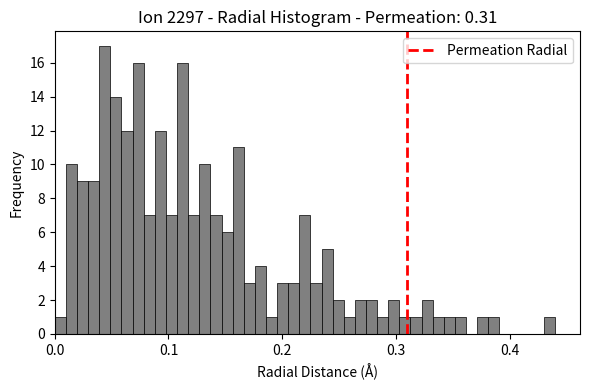

Read against the x-axis, roughly where is the centre of the tallest bar?

0.04